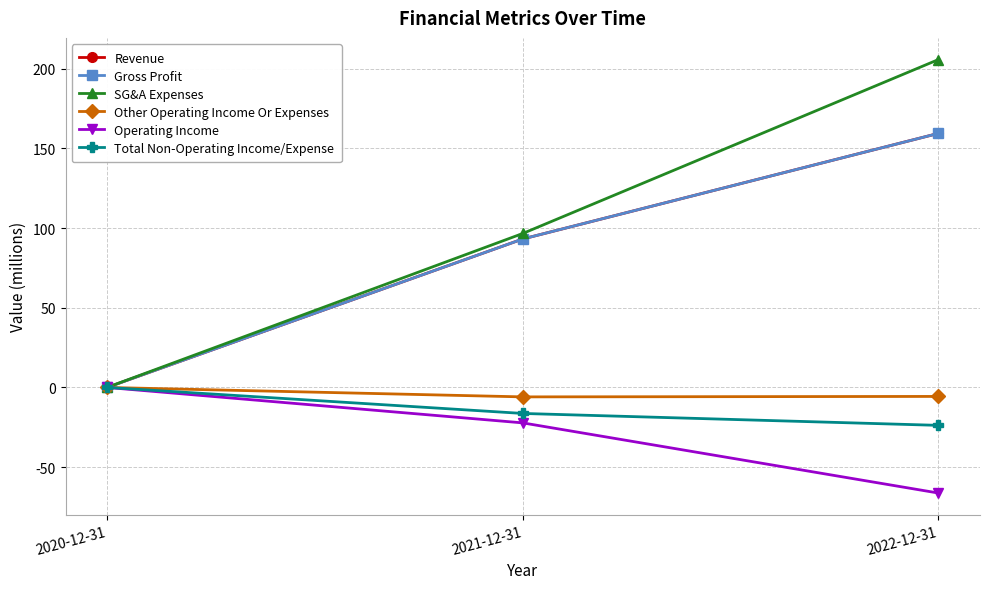

What is the difference between the maximum and second lowest values in the Other Operating Income Or Expenses series?

5.6